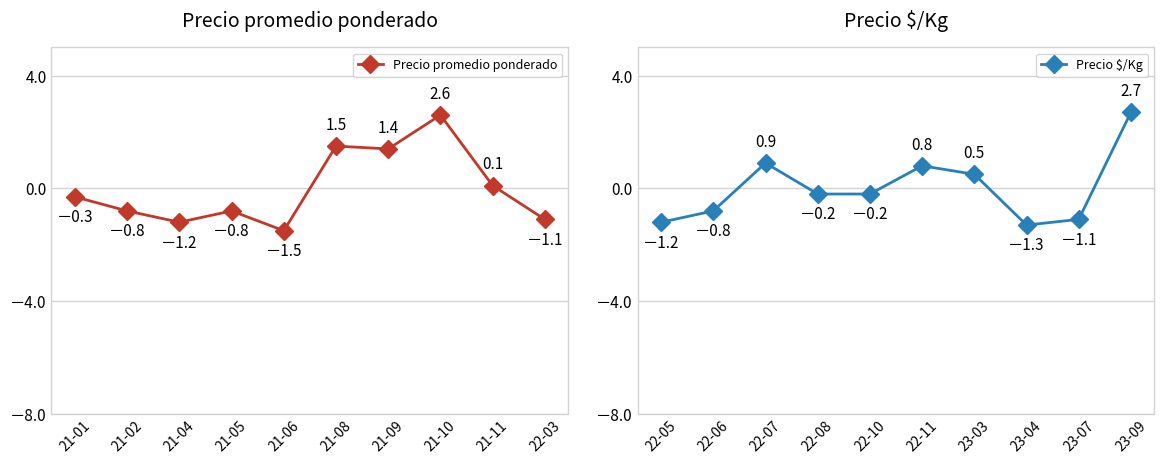

What are all the series names shown in the legend?

Precio promedio ponderado, Precio $/Kg